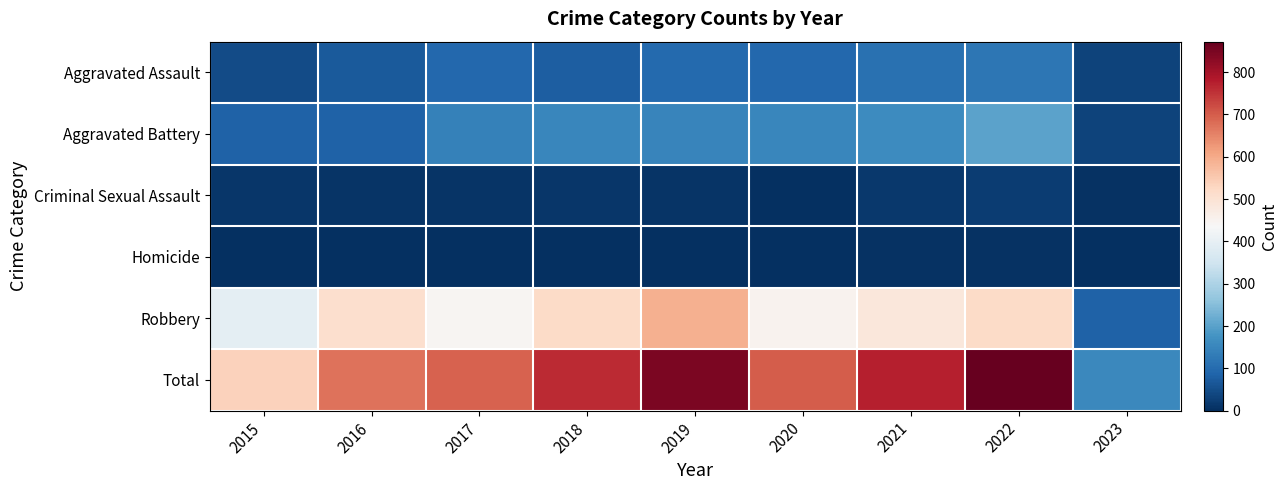

Which series changed the most between 2021 and 2023?

Total